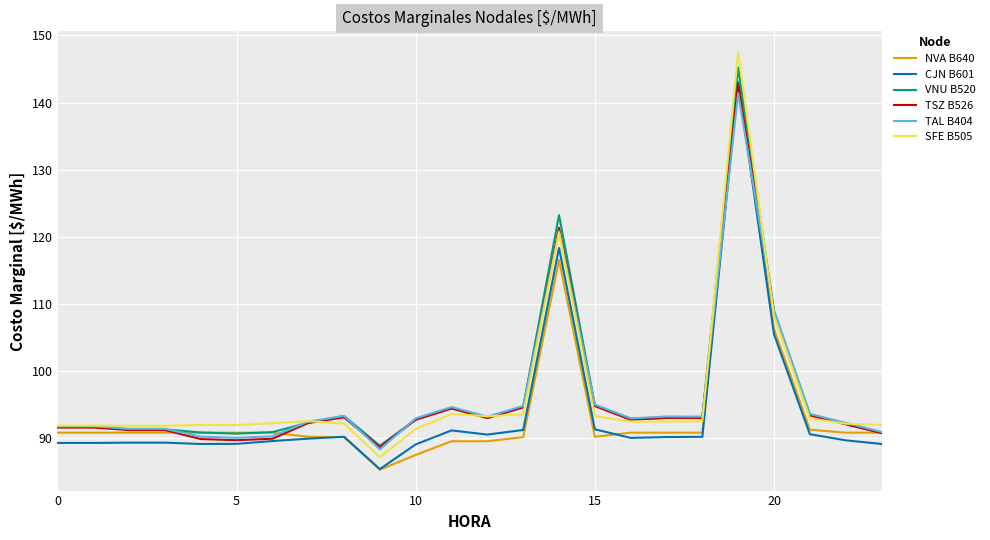

Which series has the largest range (max minus min)?

SFE B505